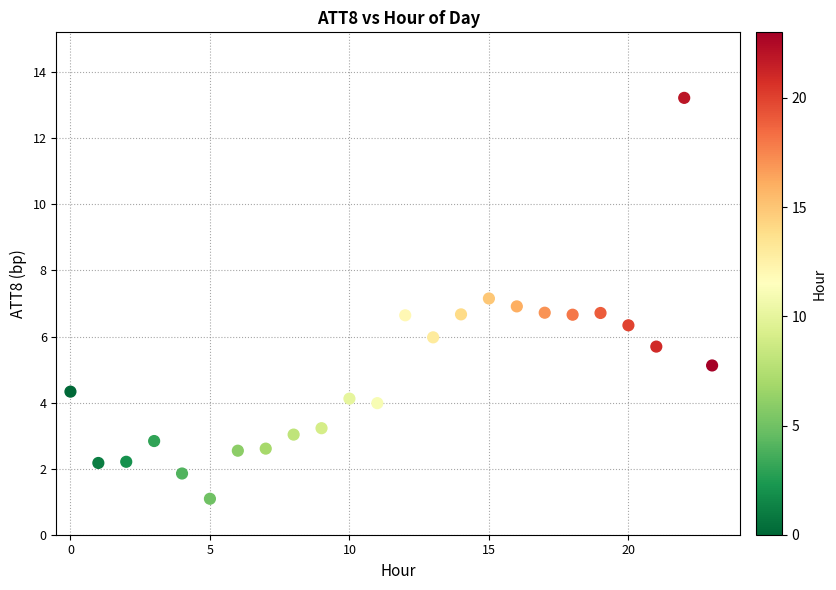

Count the number of points in this scatter plot.

24